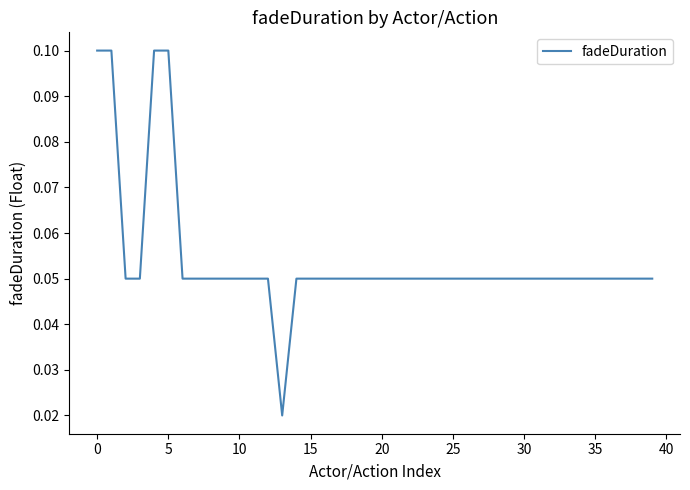

How many values are between 0 and 1?

40